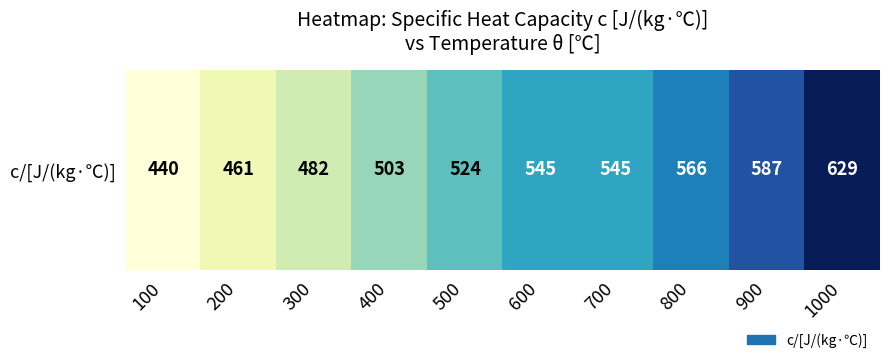

Reading left to right, extract all data points from this chart.

440	461	482	503	524	545	545	566	587	629